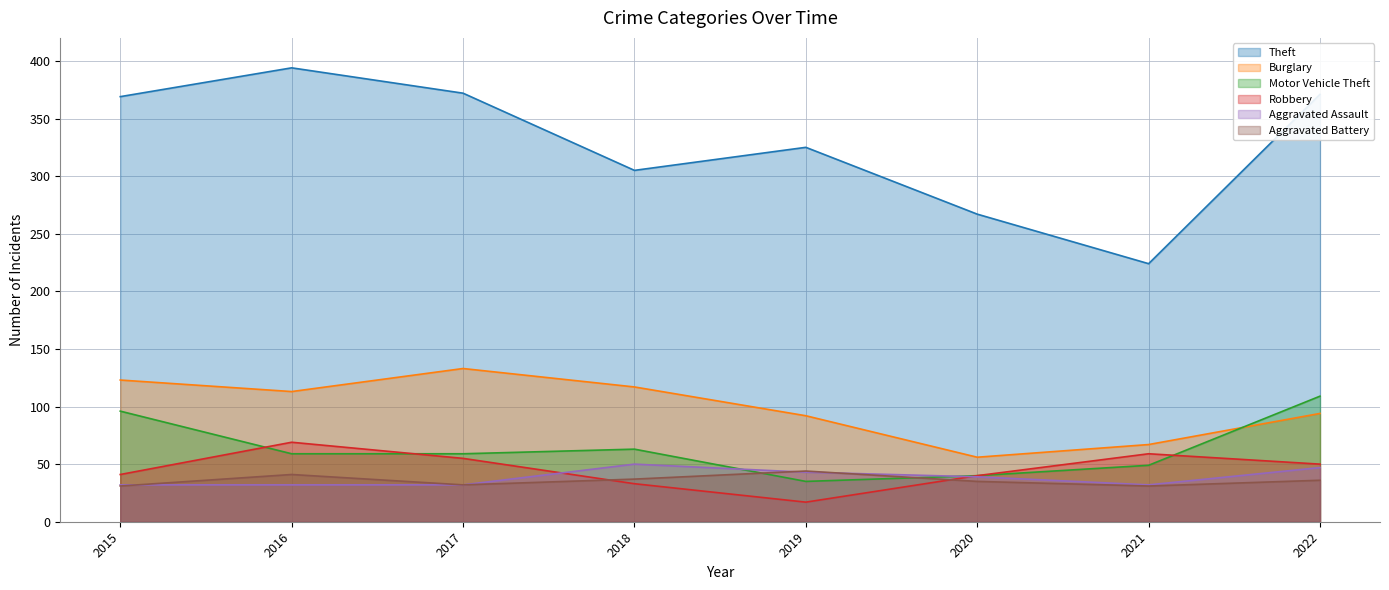

What is the difference between the maximum and second lowest values in the Motor Vehicle Theft series?

69